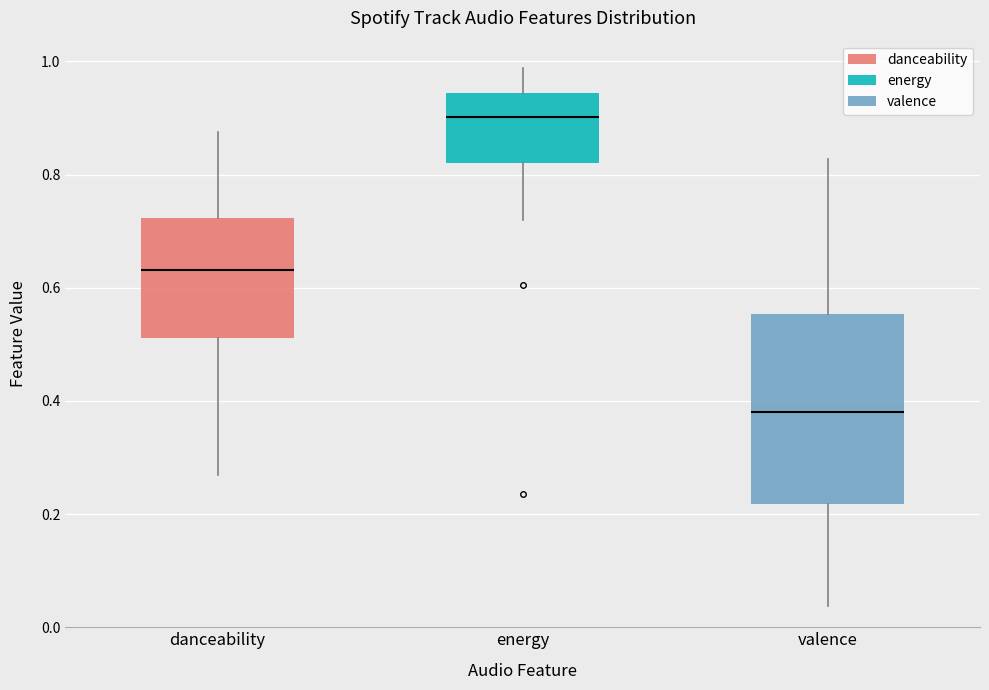

Which box is the tallest, from its lower edge to its upper edge?

valence